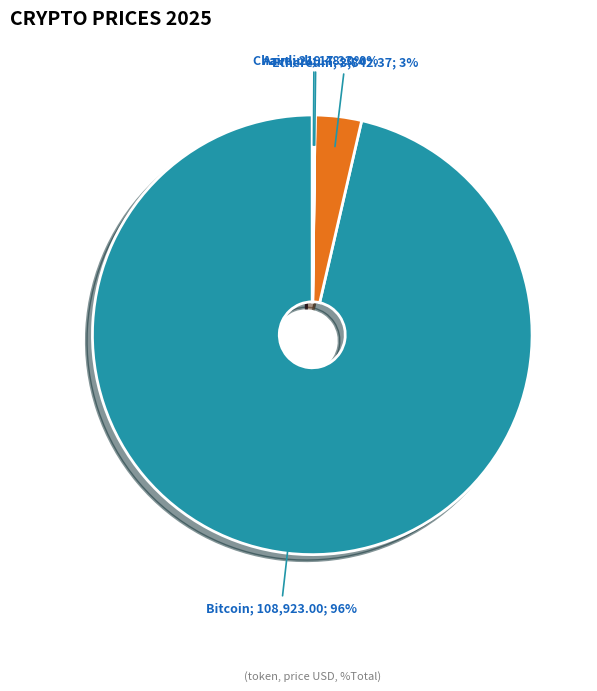

Is there any slice that represents more than half of the pie?

Yes